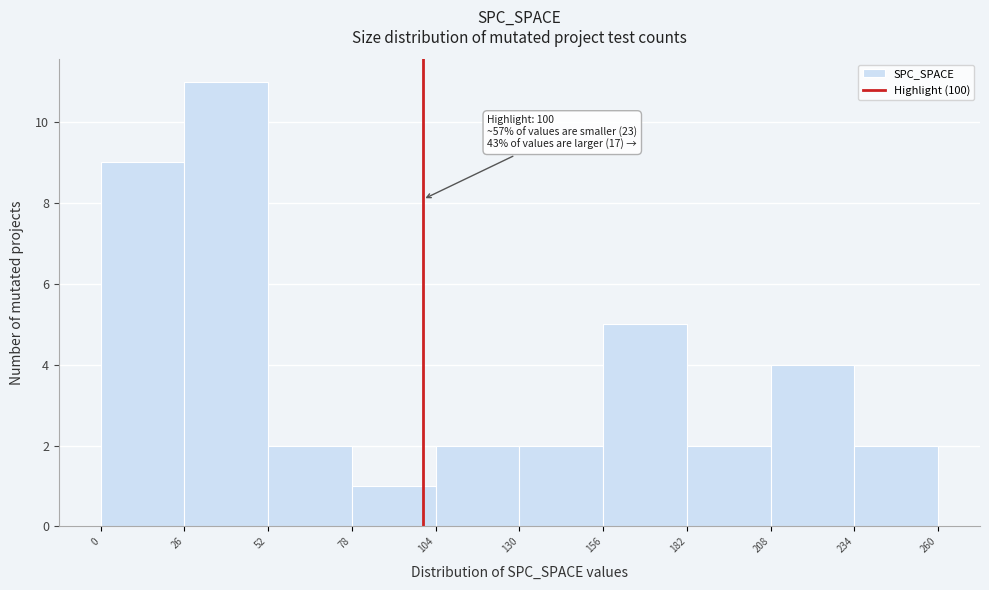

Which range on the x-axis has the tallest bar?

26 to 52